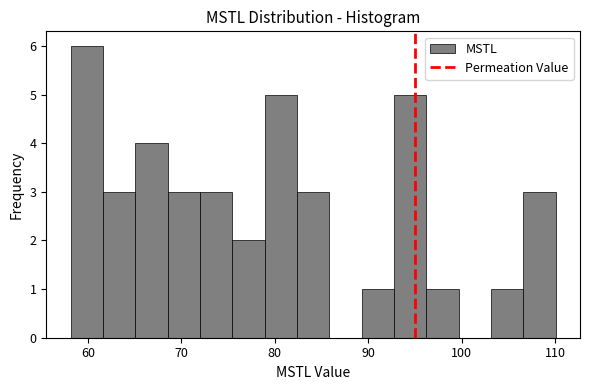

Read against the x-axis, roughly where is the centre of the tallest bar?

60